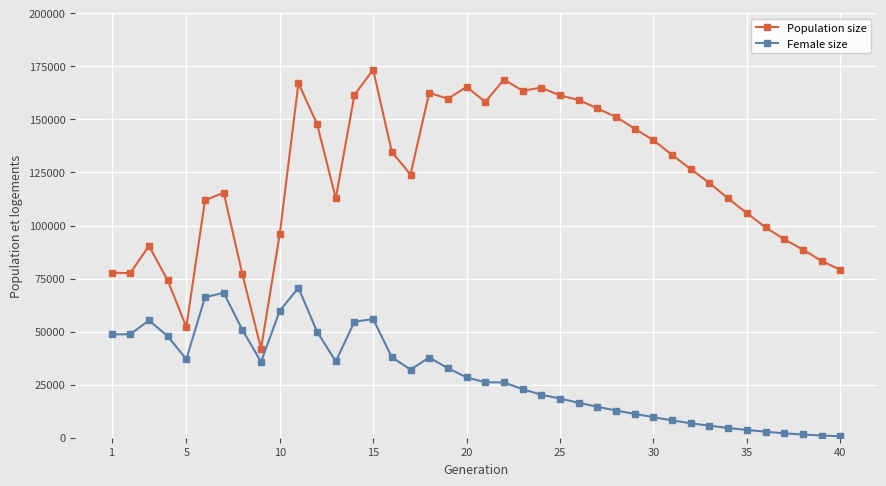

What is the minimum value for Population size?

42028